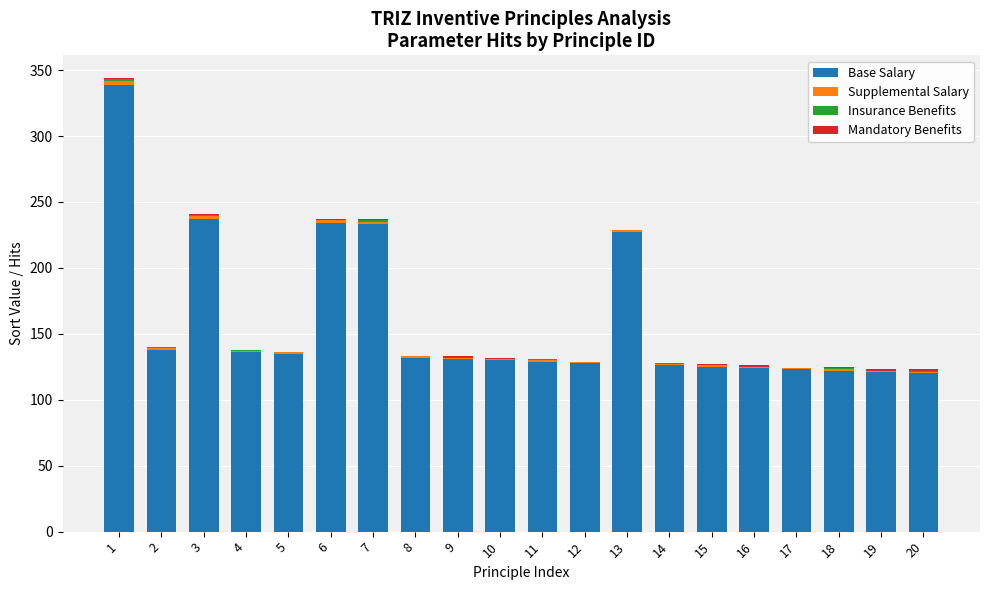

What is the maximum value for Base Salary?

339